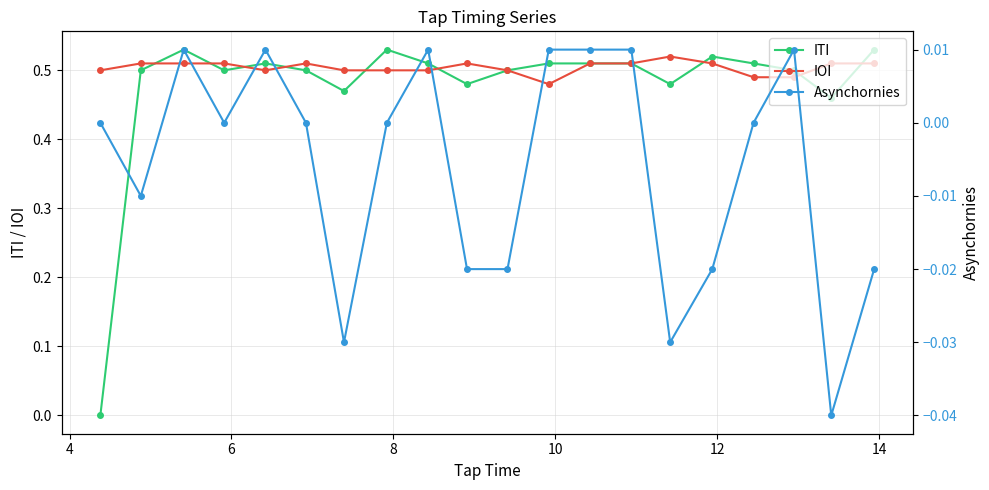

How many data points in Asynchornies are less than 0?

8